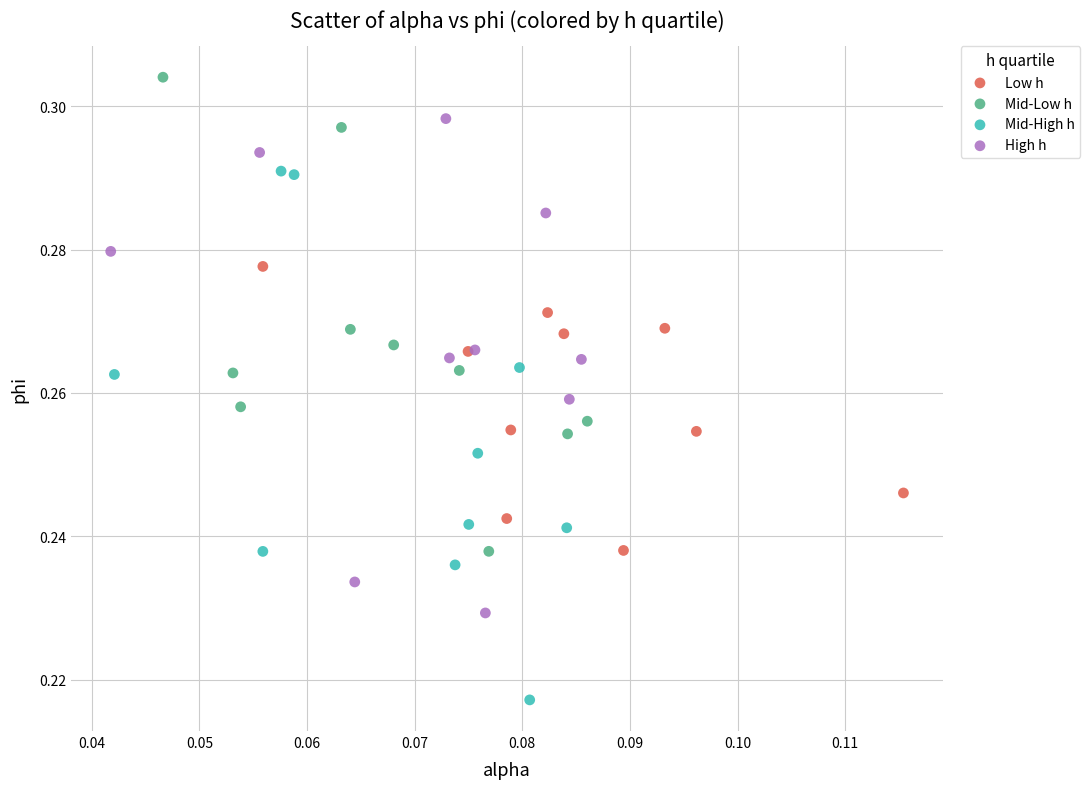

Which series has the widest spread of Y values?

Mid-High h